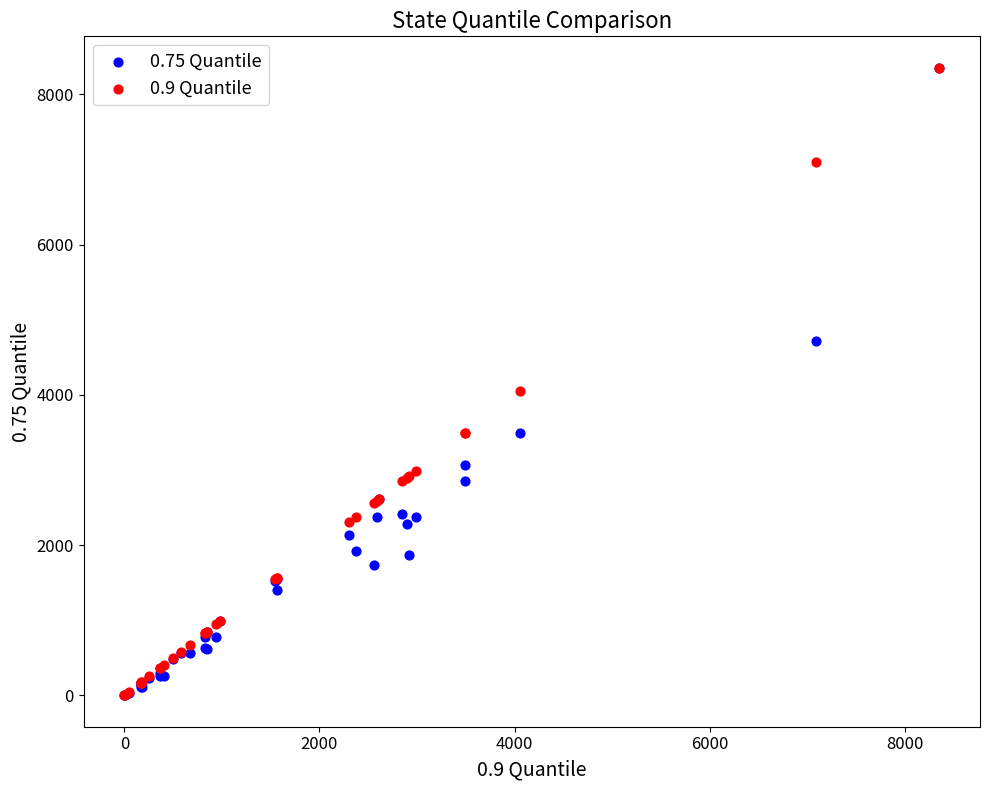

What are all the series names shown in the legend?

0.75 Quantile, 0.9 Quantile